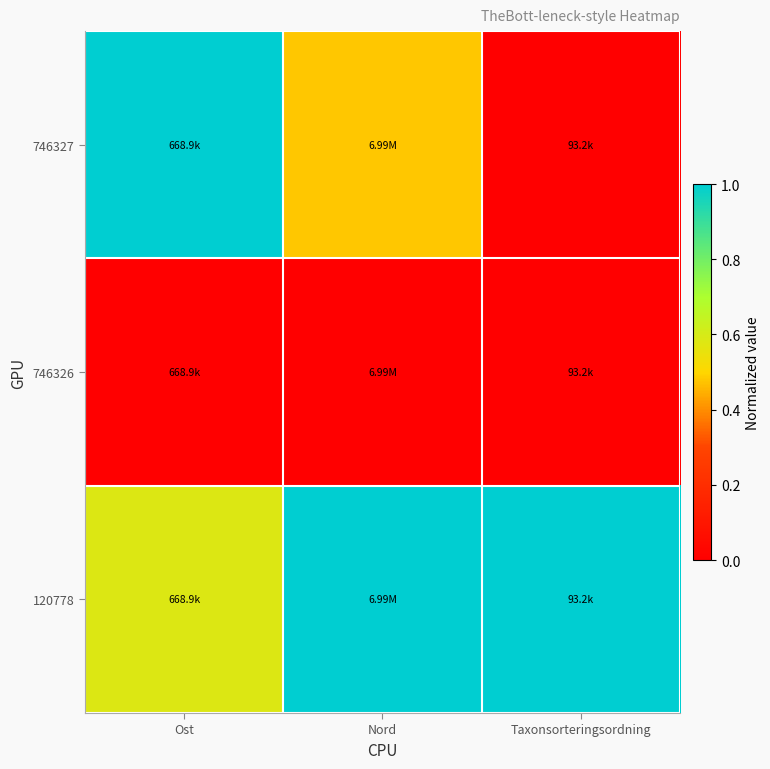

Reading left to right, transcribe all the data shown in this chart.

746327: Ost=1.0	Nord=0.5	Taxonsorteringsordning=0.0
746326: Ost=0.0	Nord=0.0	Taxonsorteringsordning=0.0
120778: Ost=0.6	Nord=1.0	Taxonsorteringsordning=1.0